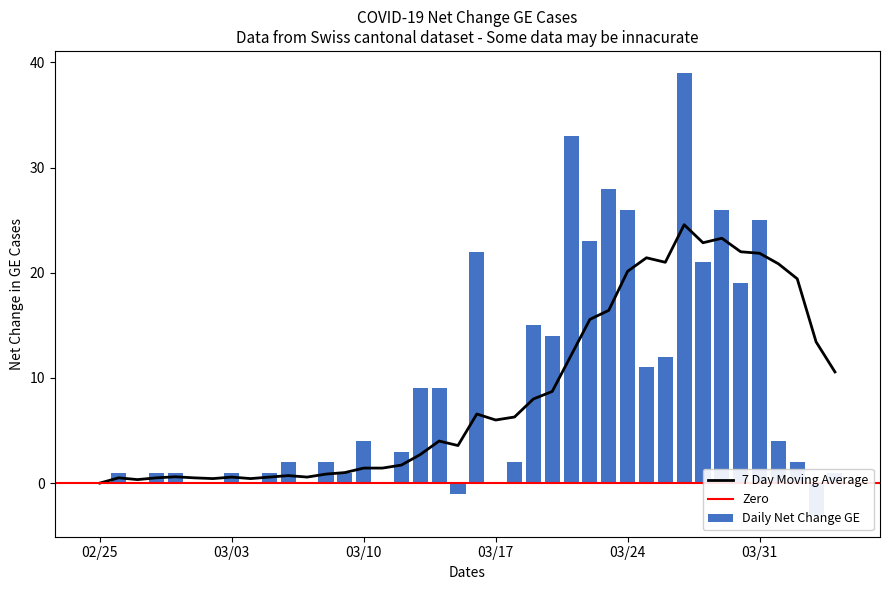

What is the highest value of the 7 Day Moving Average series?

24.6